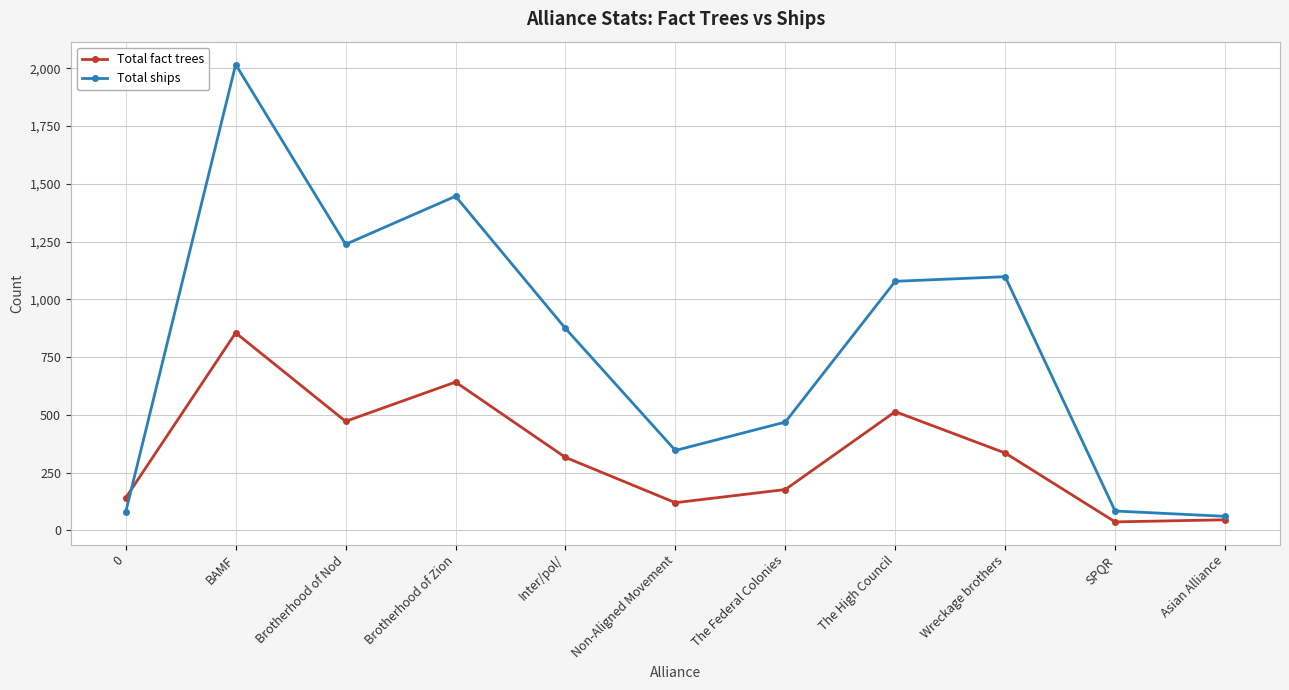

The value of Total ships at The High Council is 1078. True or false?

True